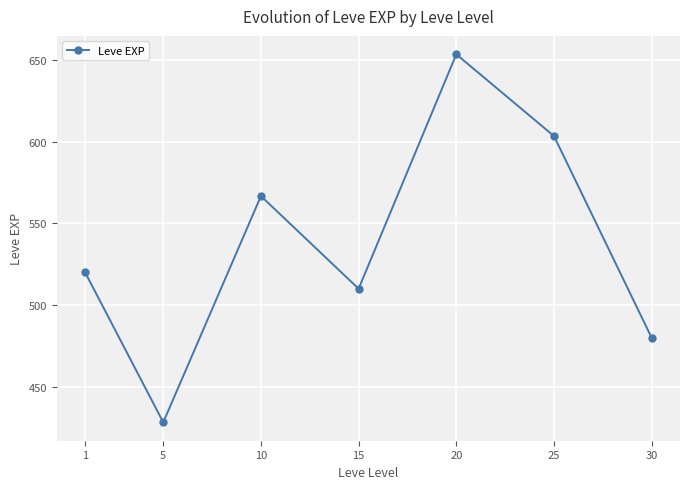

What is the difference between the maximum and minimum values?

225.0